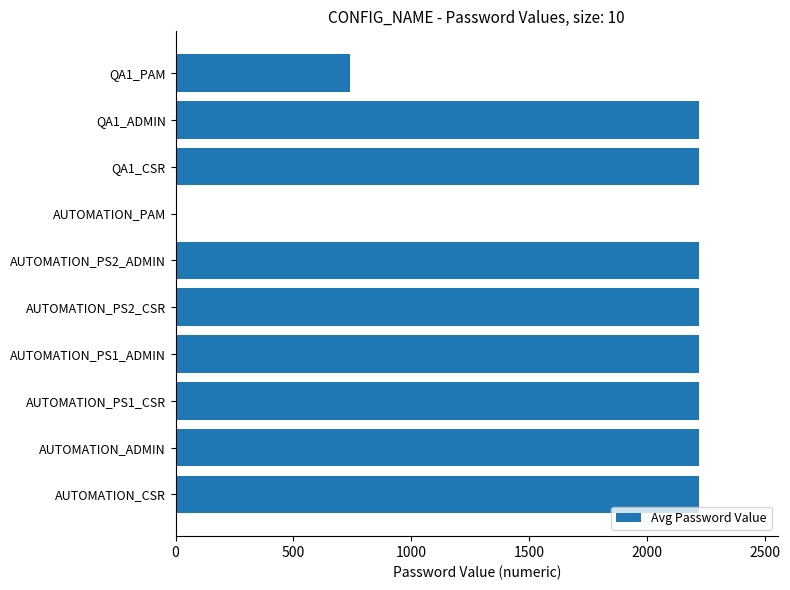

What is the sum of all values?

18516.7